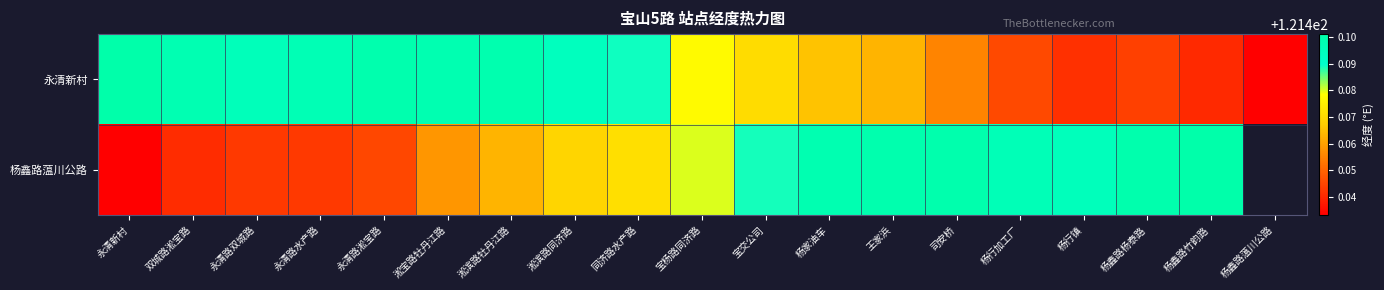

Rank the series at 杨鑫路竹韵路 from highest to lowest value.

杨鑫路蕰川公路, 永清新村